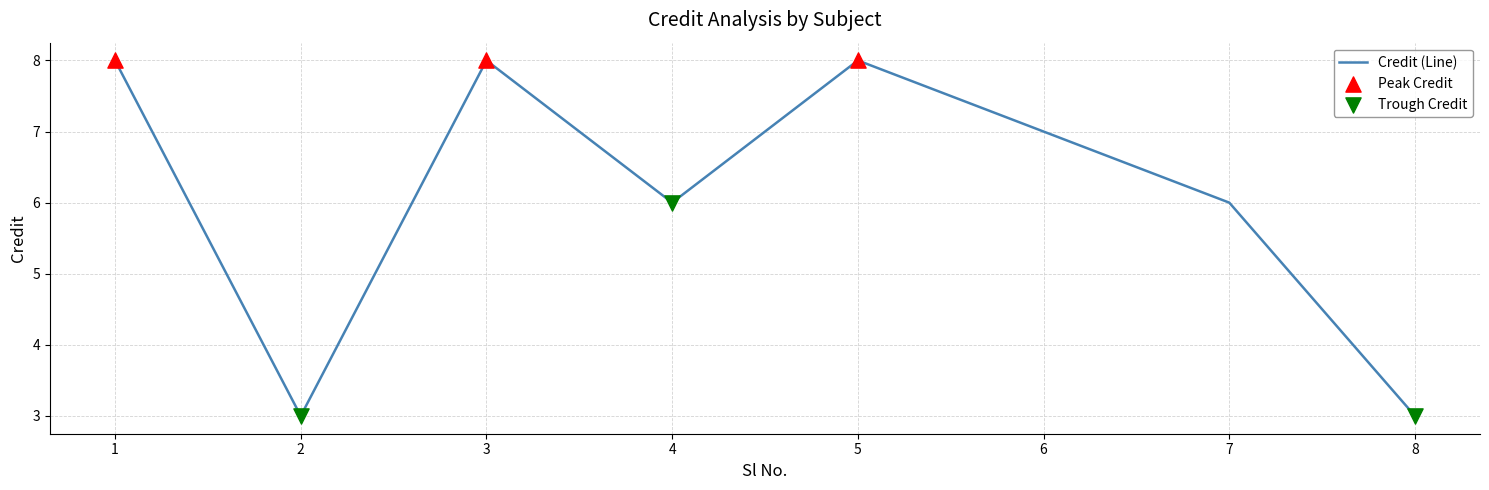

Which has a higher value, 6 or 4?

6